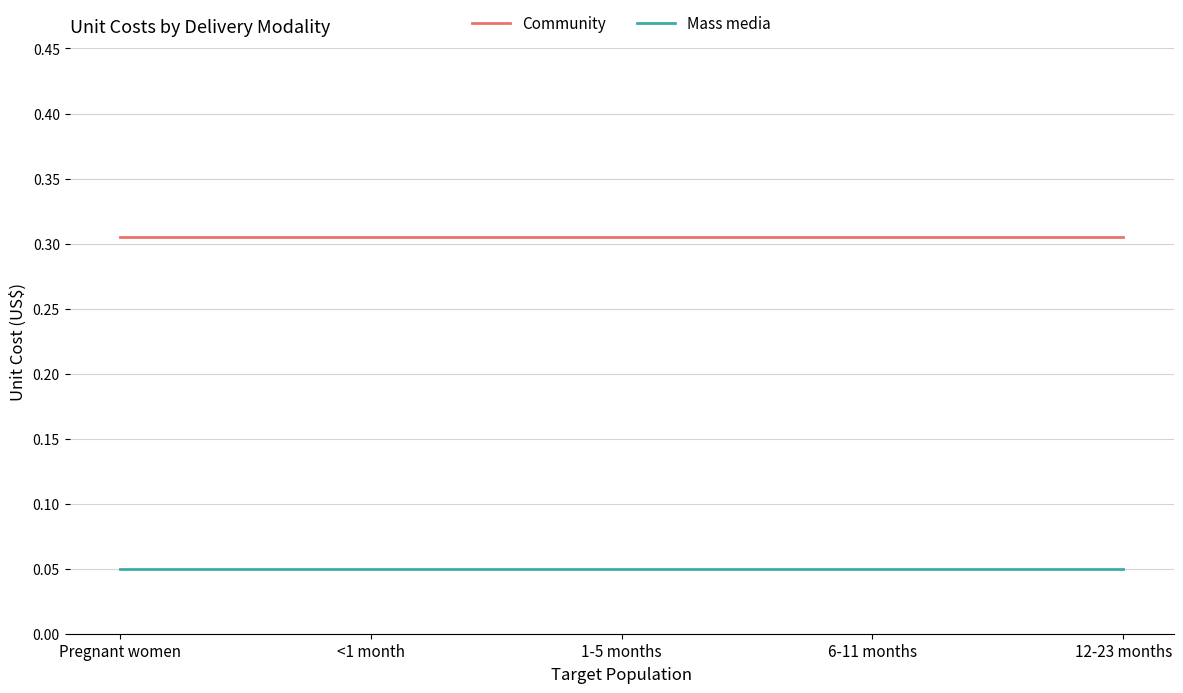

Does the chart display data point markers on the line(s)?

No